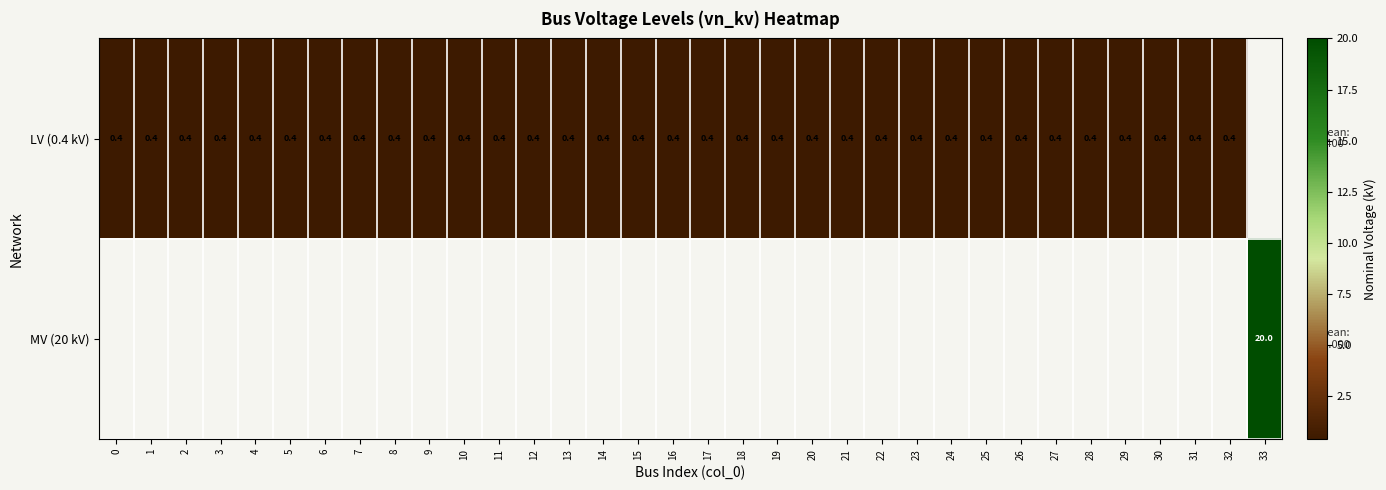

How many series are shown in this chart?

2